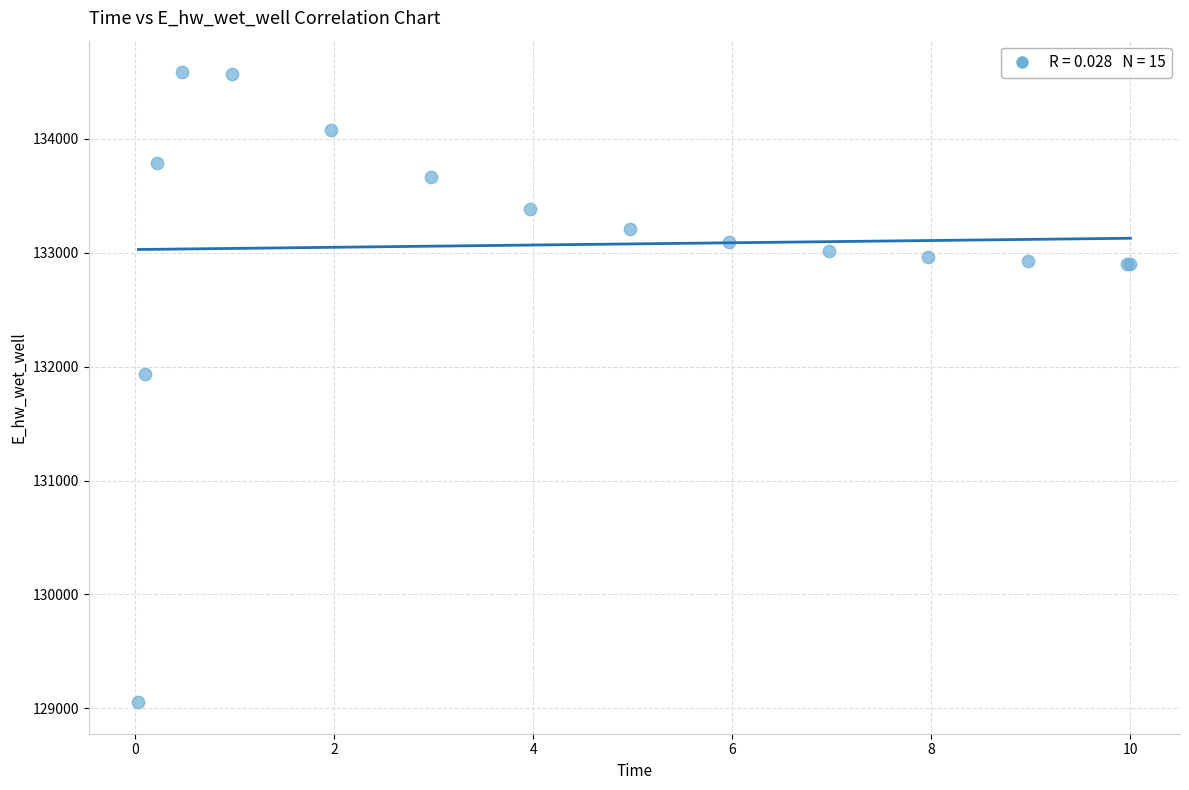

What Y value in the scatter plot is closest to 131819?

131939.5